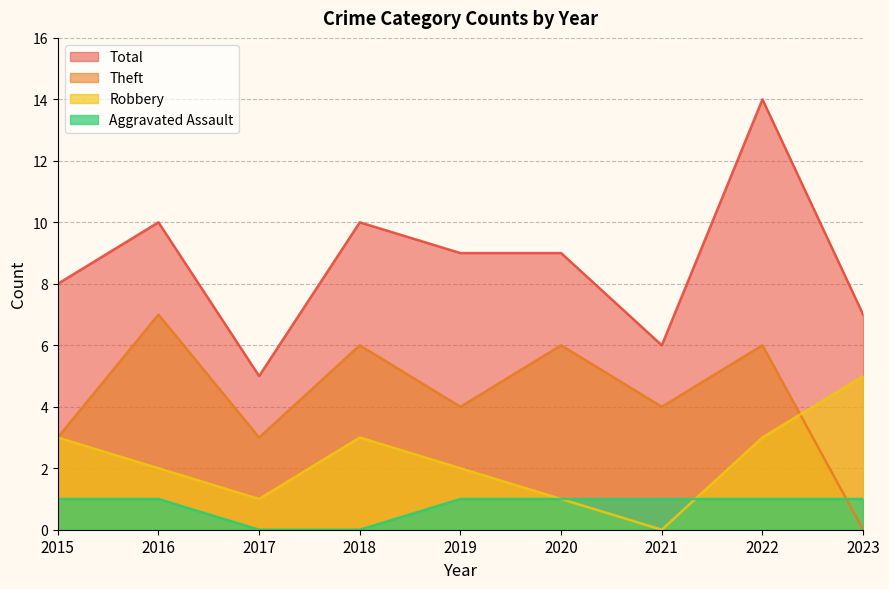

Between 2019 and 2020, which series saw the biggest shift?

Theft